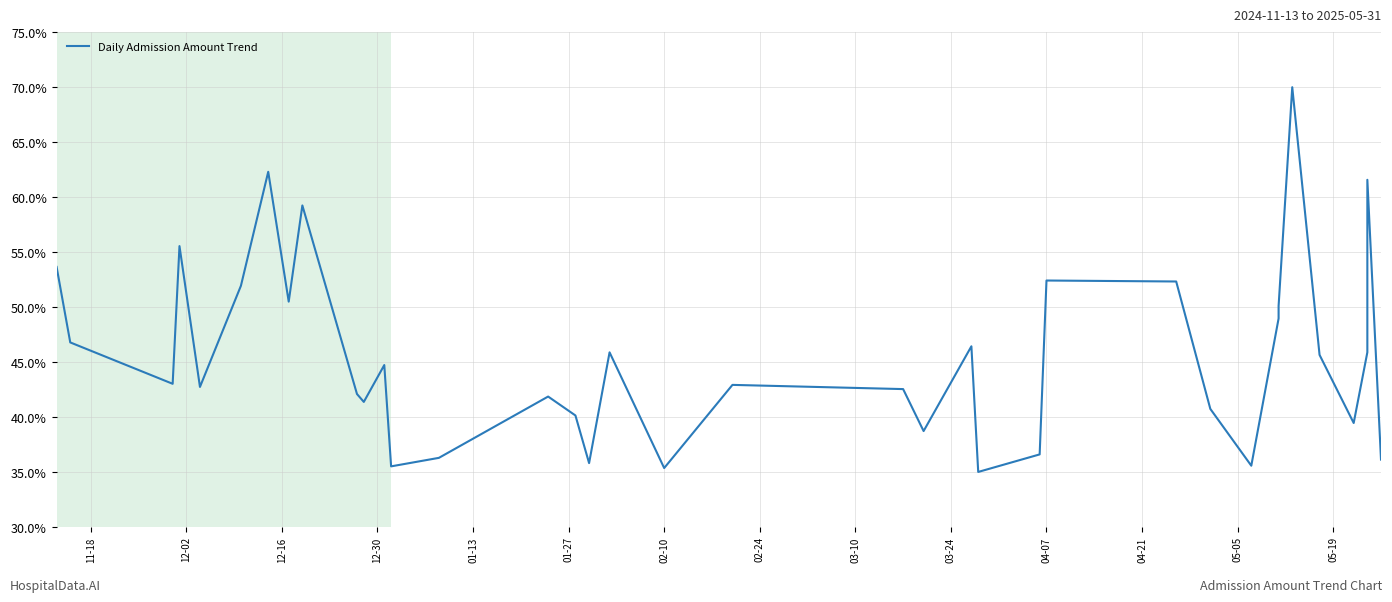

What is the maximum value shown in the chart?

70.0